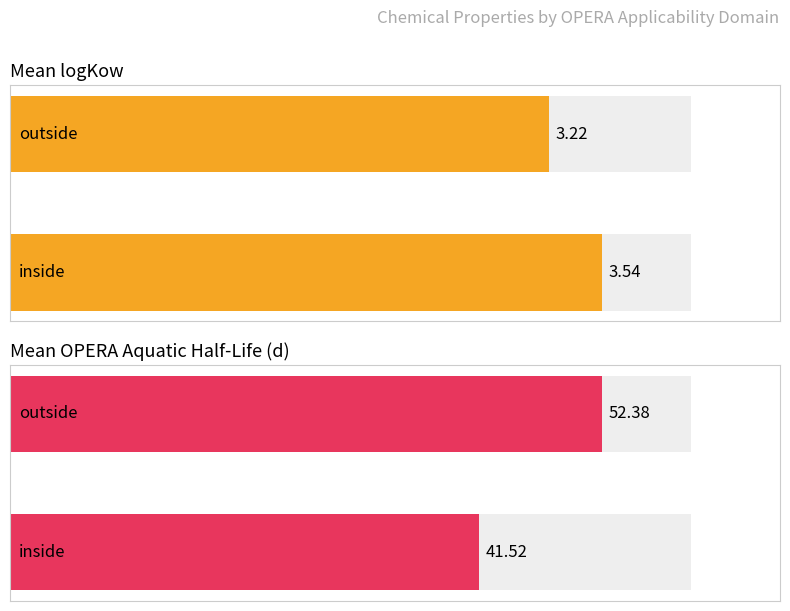

The value of Average utilization at 1,4-Dichlorobenzene is 4.9. True or false?

False